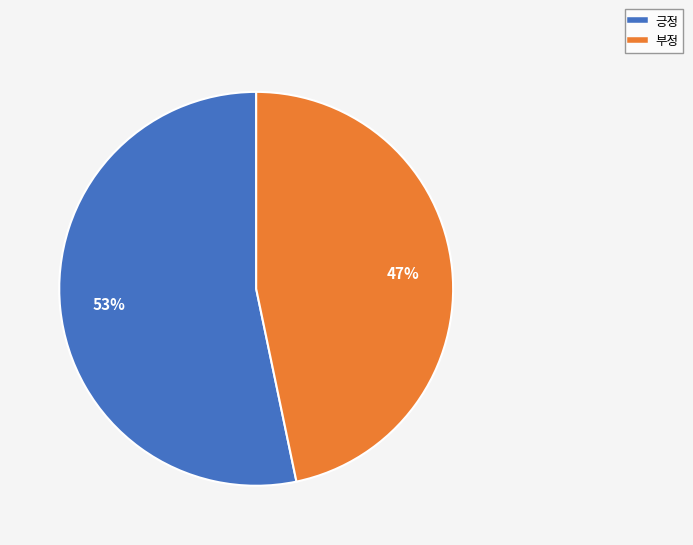

What is the largest slice in the pie chart?

긍정